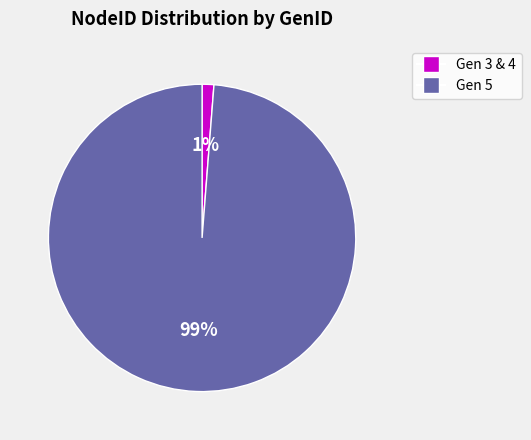

Is there any slice that represents more than half of the pie?

Yes